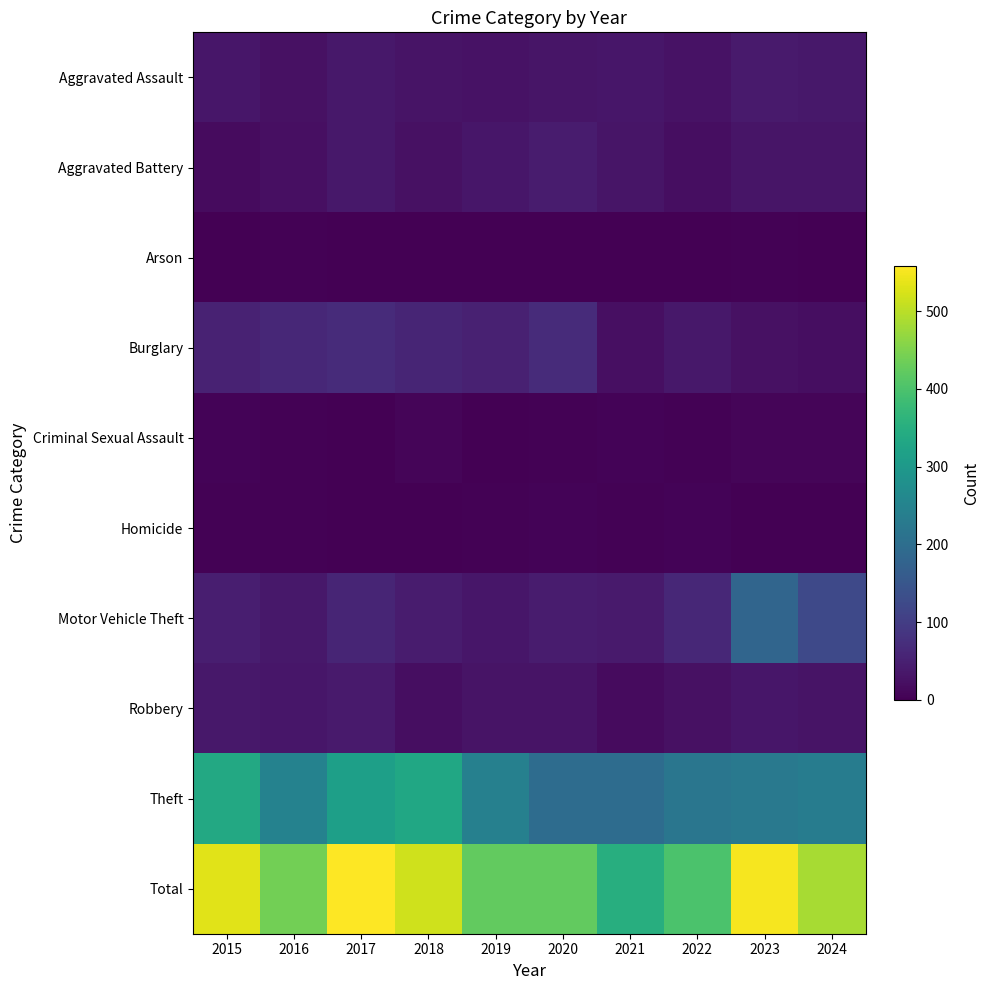

Which series has the largest total across all categories?

Total